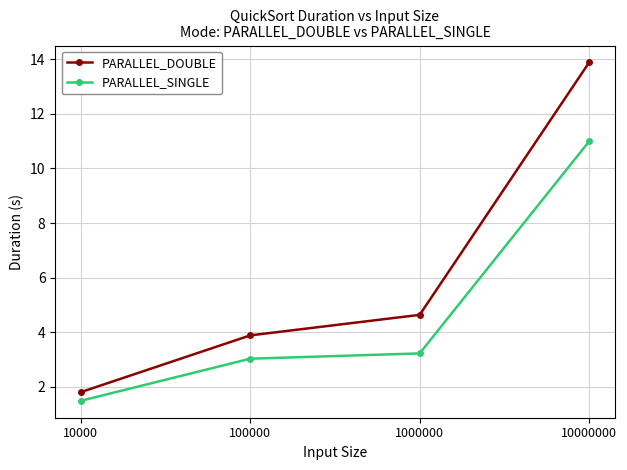

Does the chart display data point markers on the line(s)?

Yes